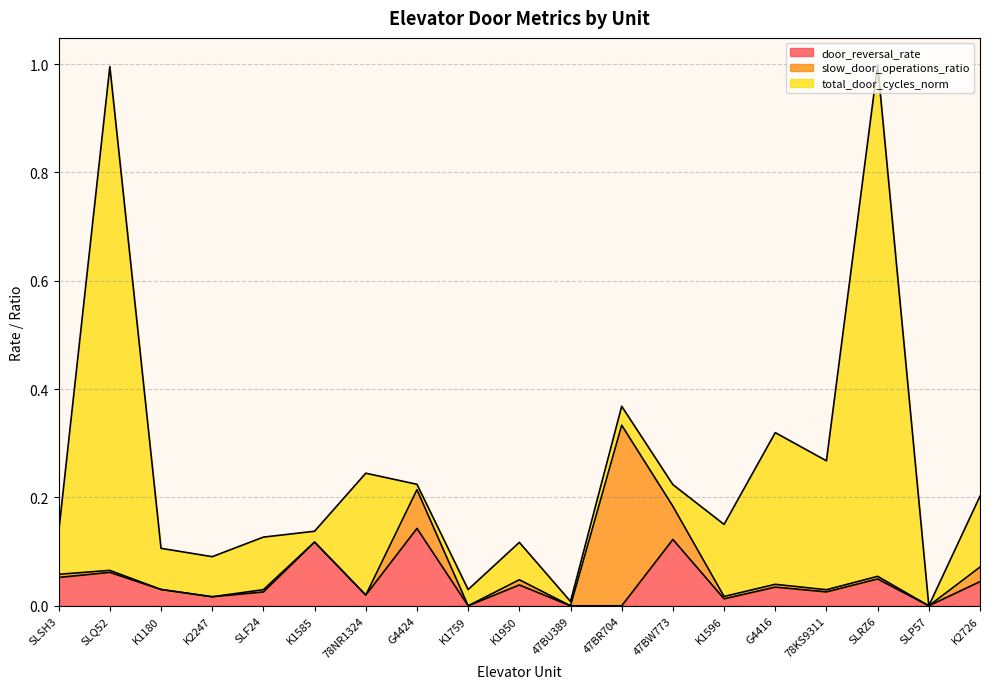

How many positive values does the slow_door_operations_ratio series have?

12